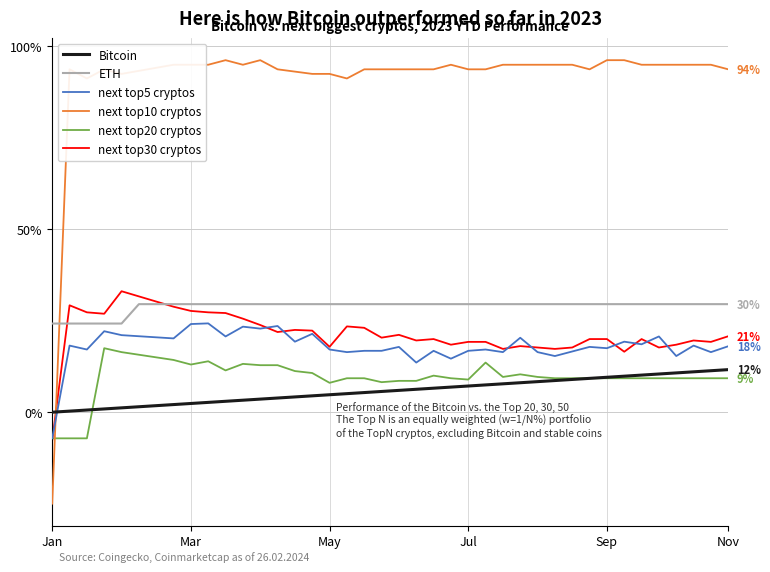

Does the chart display data point markers on the line(s)?

No